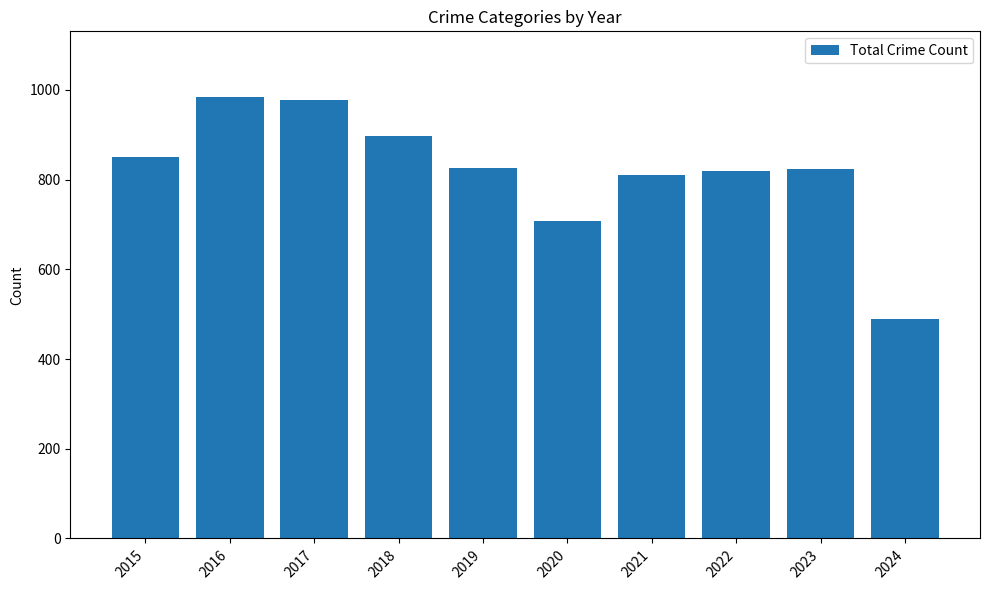

How many bars are there in total?

10